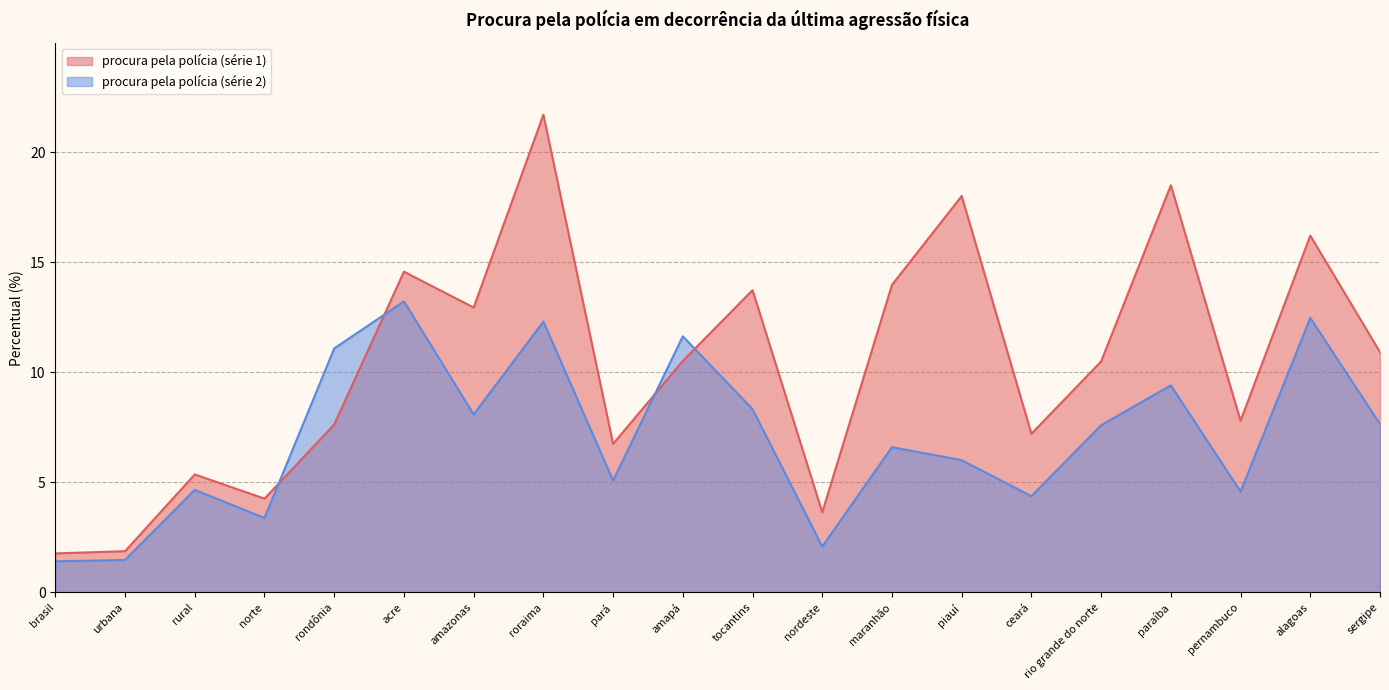

Reading right to left, what are all the values shown in this chart?

procura pela polícia (série 1): sergipe=10.9	alagoas=16.2	pernambuco=7.8	paraíba=18.5	rio grande do norte=10.5	ceará=7.2	piauí=18.0	maranhão=14.0	nordeste=3.6	tocantins=13.7	amapá=10.5	pará=6.8	roraima=21.7	amazonas=12.9	acre=14.6	rondônia=7.6	norte=4.3	rural=5.4	urbana=1.9	brasil=1.8
procura pela polícia (série 2): sergipe=7.7	alagoas=12.5	pernambuco=4.6	paraíba=9.4	rio grande do norte=7.6	ceará=4.4	piauí=6.0	maranhão=6.6	nordeste=2.1	tocantins=8.3	amapá=11.6	pará=5.1	roraima=12.3	amazonas=8.1	acre=13.2	rondônia=11.1	norte=3.4	rural=4.7	urbana=1.5	brasil=1.4